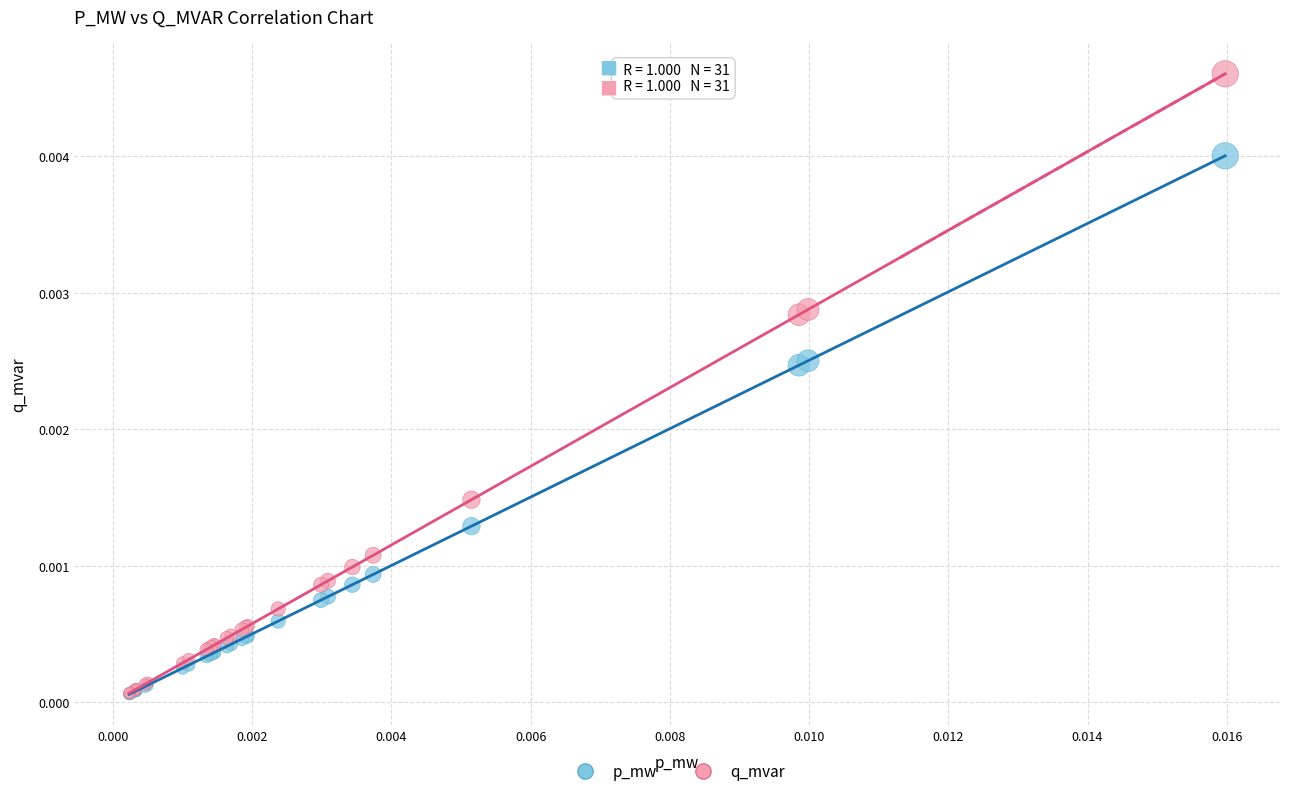

Which series contains the highest Y value?

q_mvar